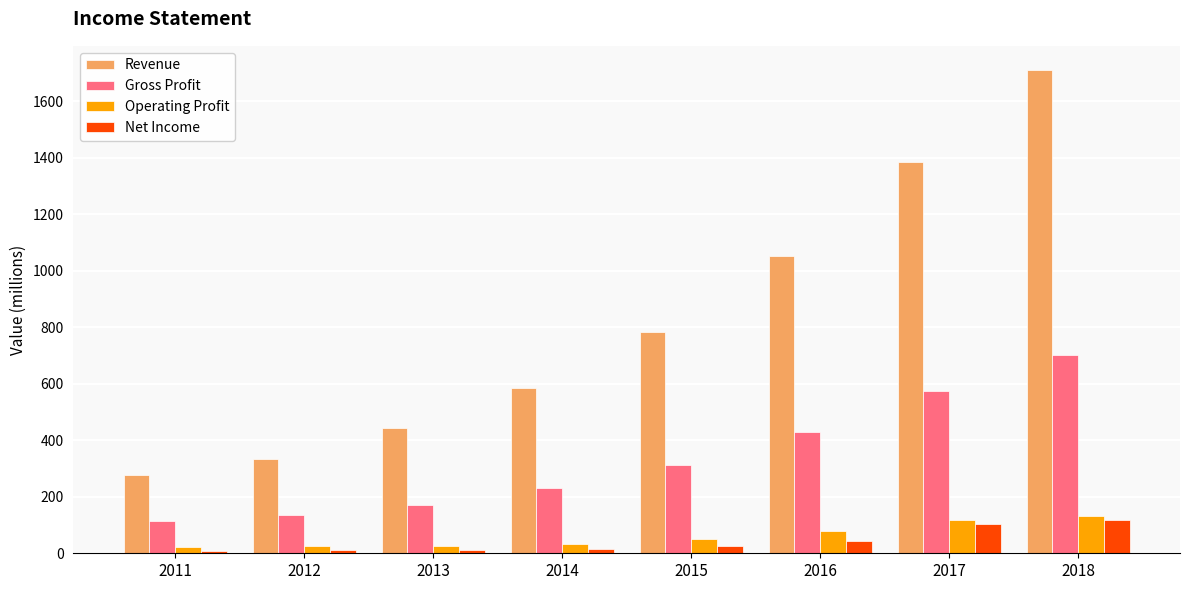

What is the difference between the maximum and second lowest values in the Gross Profit series?

567